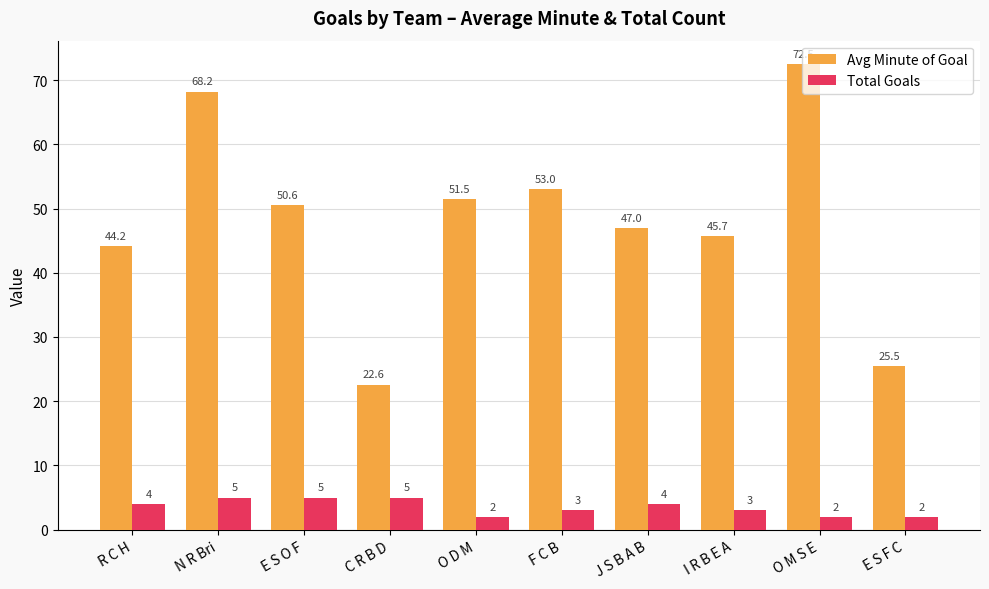

True or false: Avg Minute of Goal has a value of 79.9 at I R B E A.

False